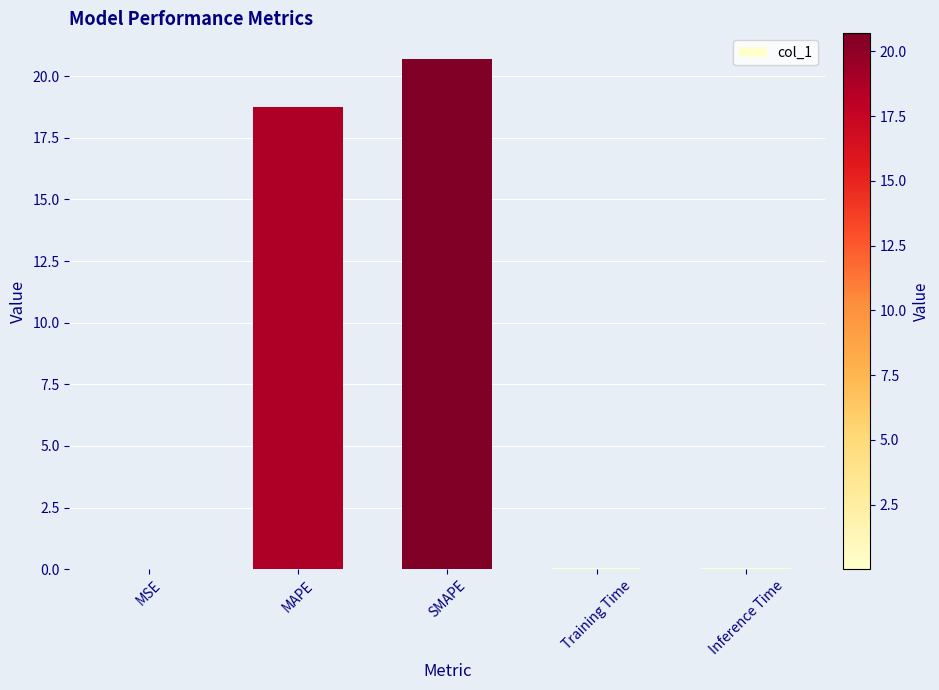

Is it true that the value at Training Time is 0.0?

True